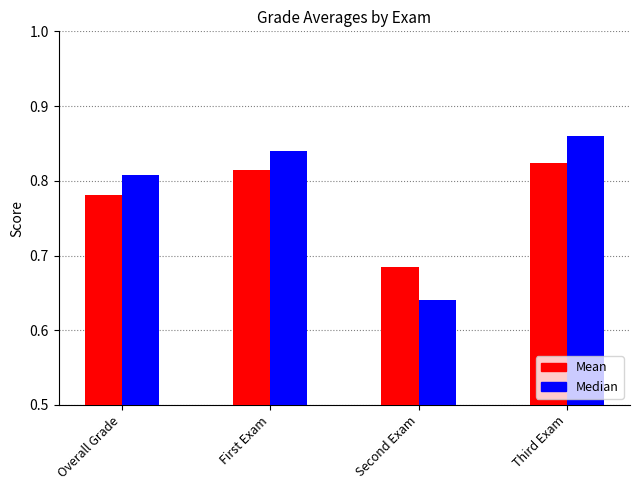

Which category has the lowest value in the Median series?

Second Exam